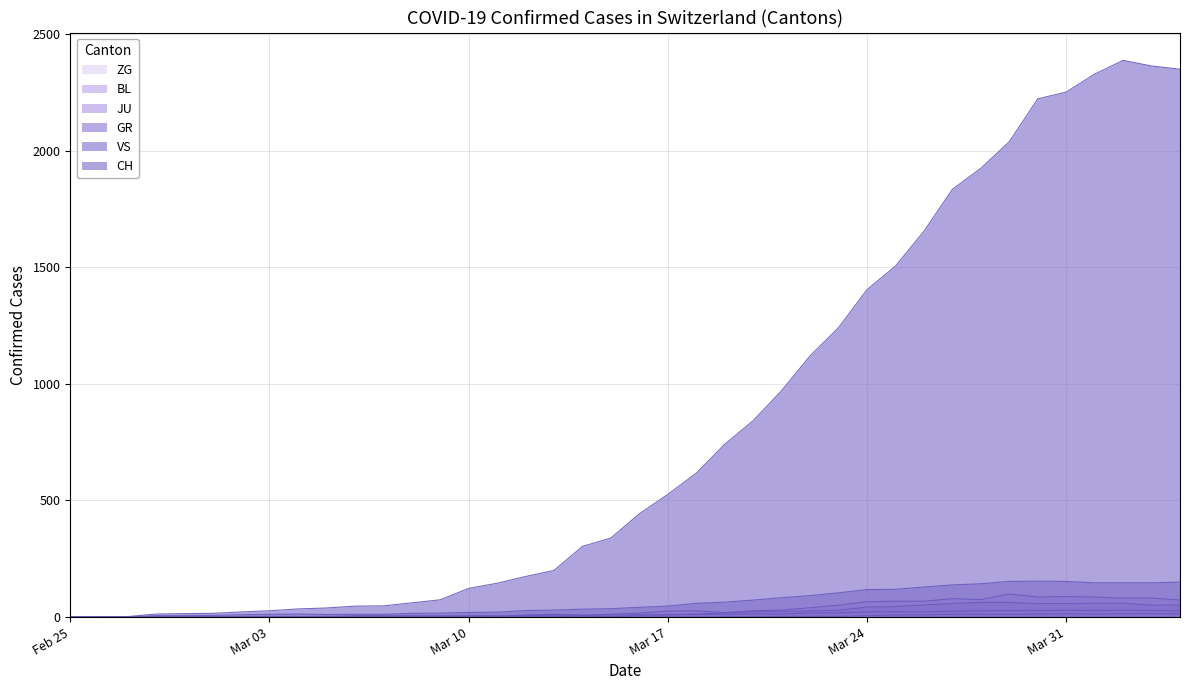

Does the chart have visible grid lines?

Yes